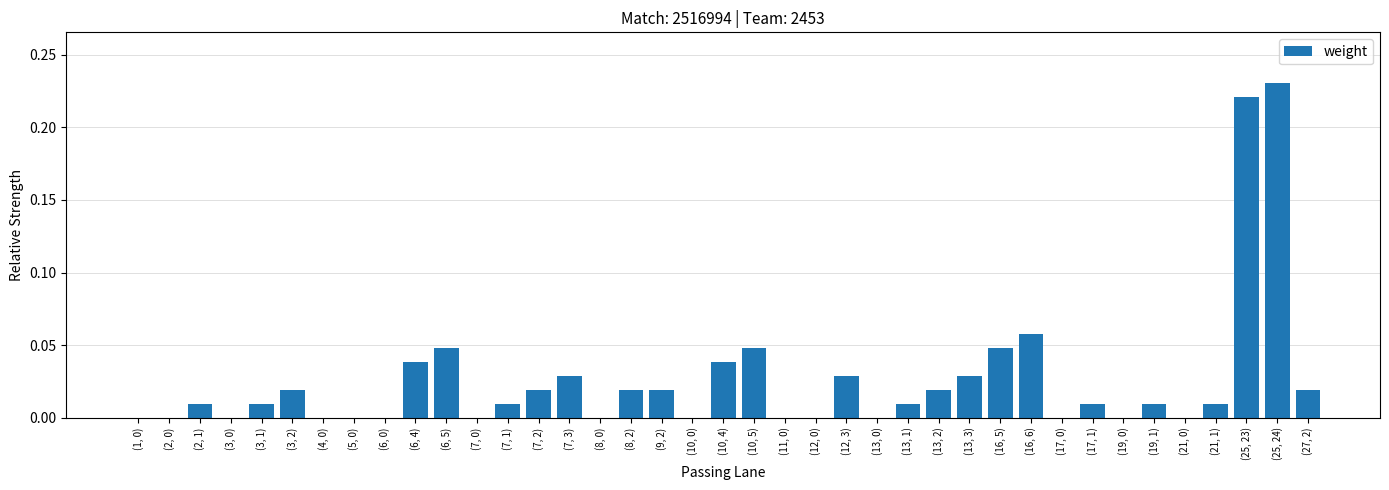

At which category does the chart reach its peak across all series?

(25, 24)